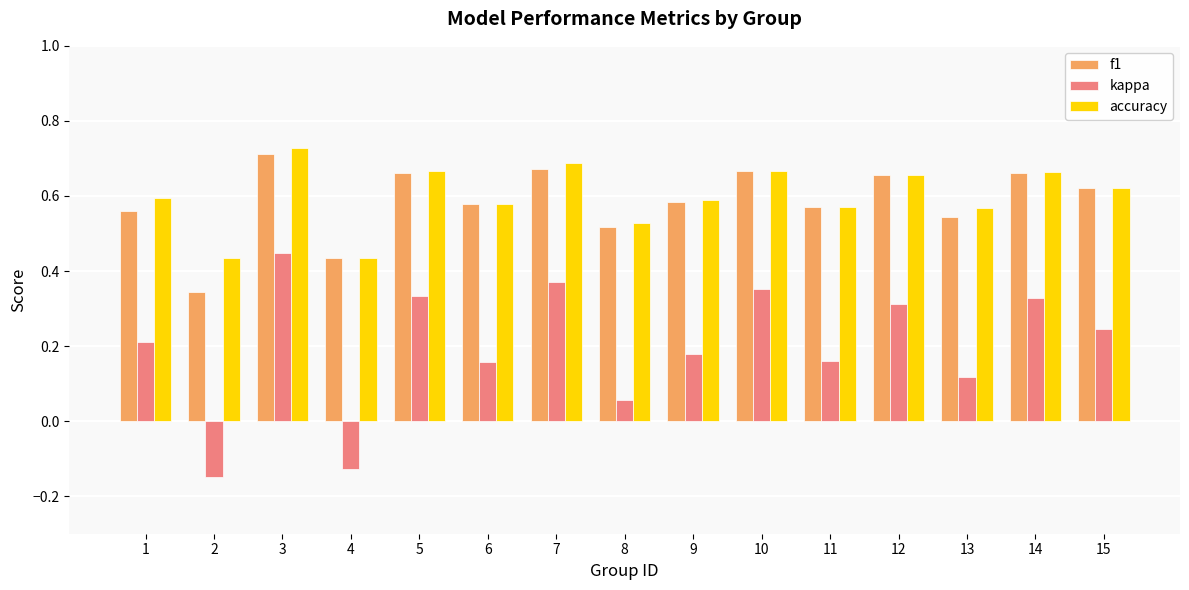

The accuracy series shows 0.6 at 15. True or false?

True